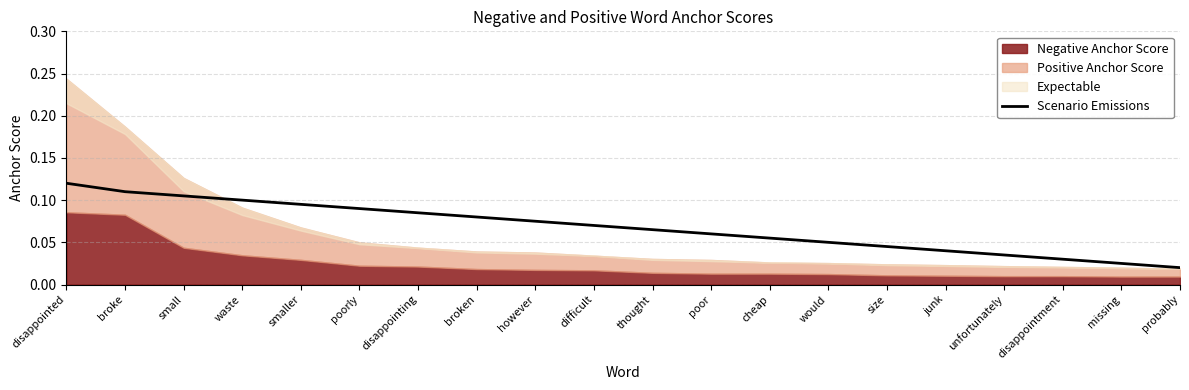

Reading left to right, extract all data points from this chart.

disappointed=0.1	broke=0.1	small=0.1	waste=0.1	smaller=0.1	poorly=0.1	disappointing=0.1	broken=0.1	however=0.1	difficult=0.1	thought=0.1	poor=0.1	cheap=0.1	would=0.1	size=0.0	junk=0.0	unfortunately=0.0	disappointment=0.0	missing=0.0	probably=0.0